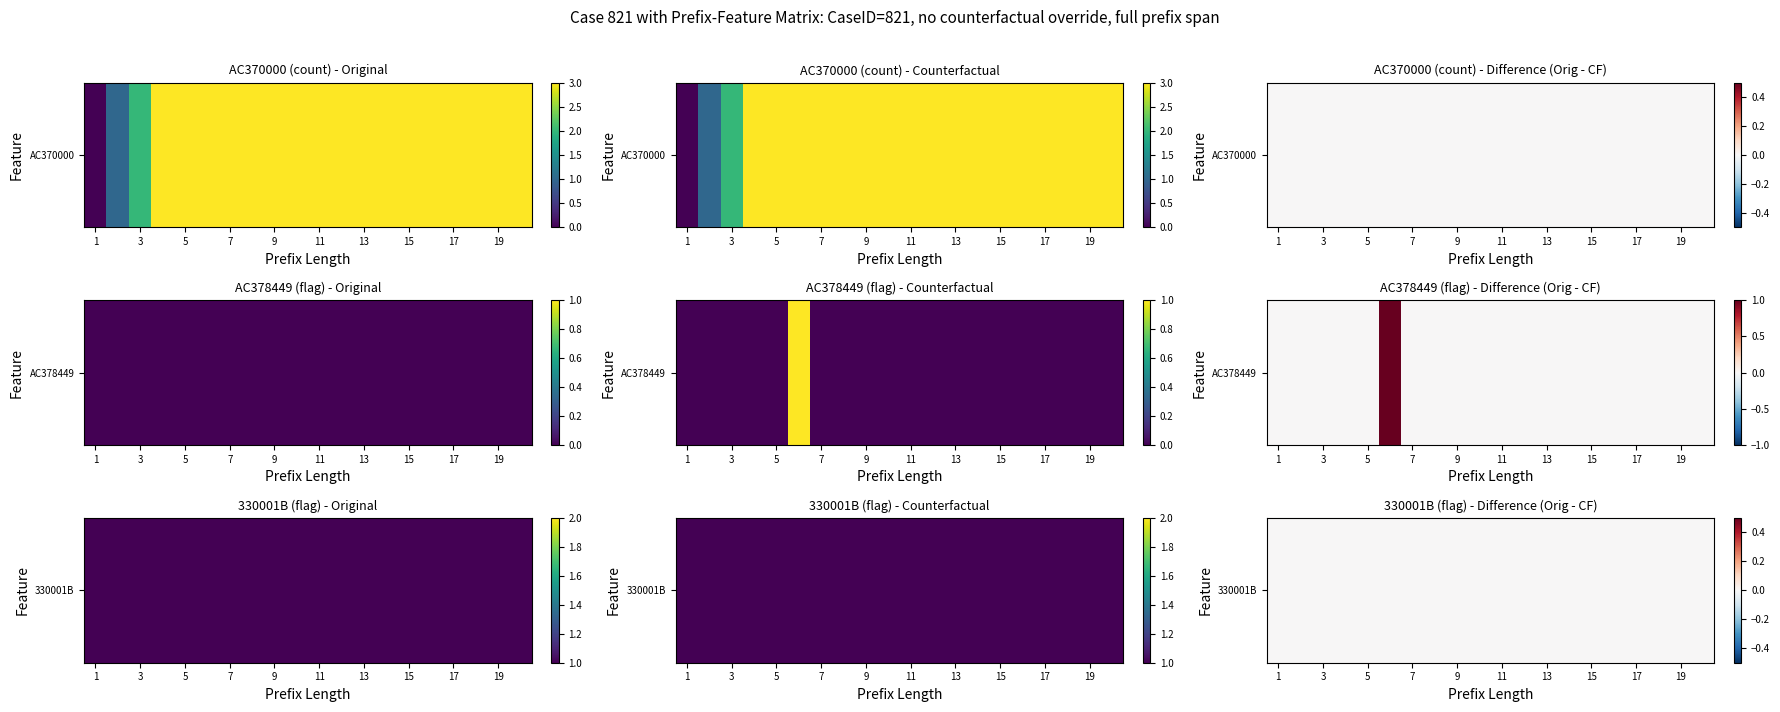

How many distinct data groups are displayed?

9